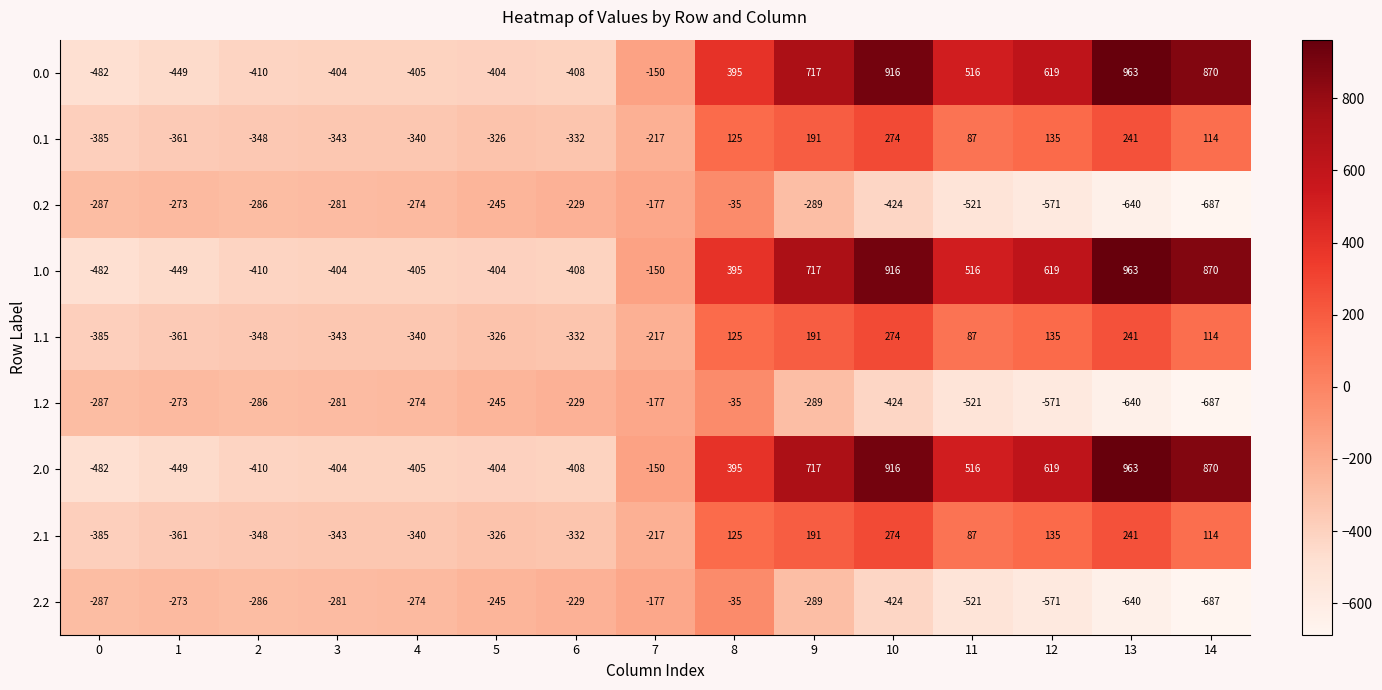

What is the smallest value displayed?

-687